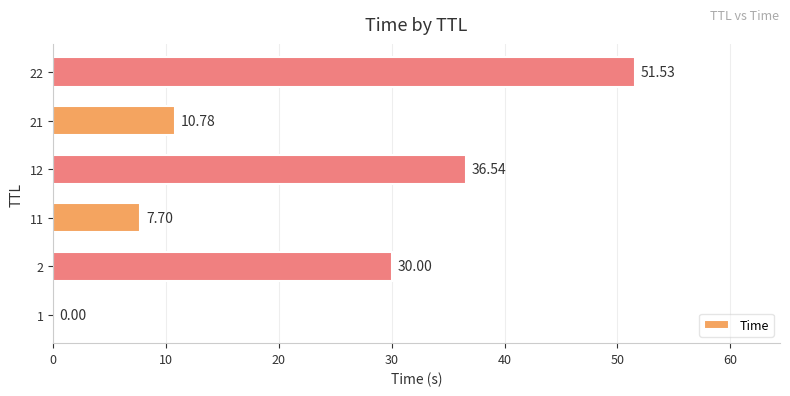

What is the sum of the values at 11 and 2?

37.7